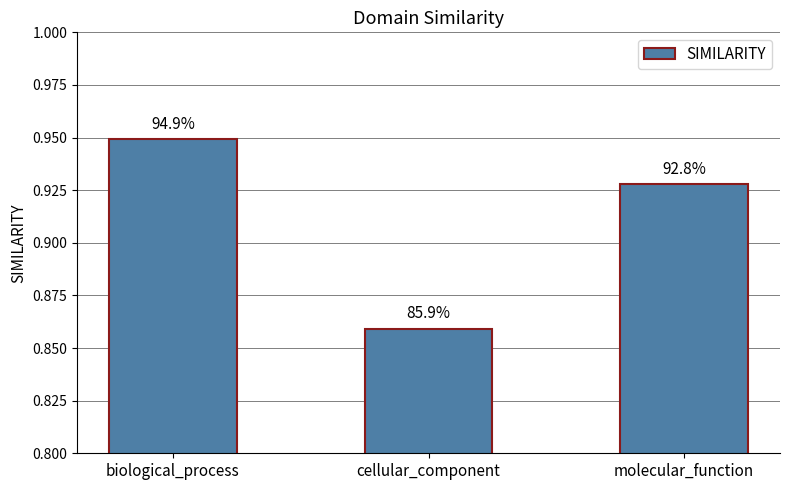

How many bars are there in total?

3